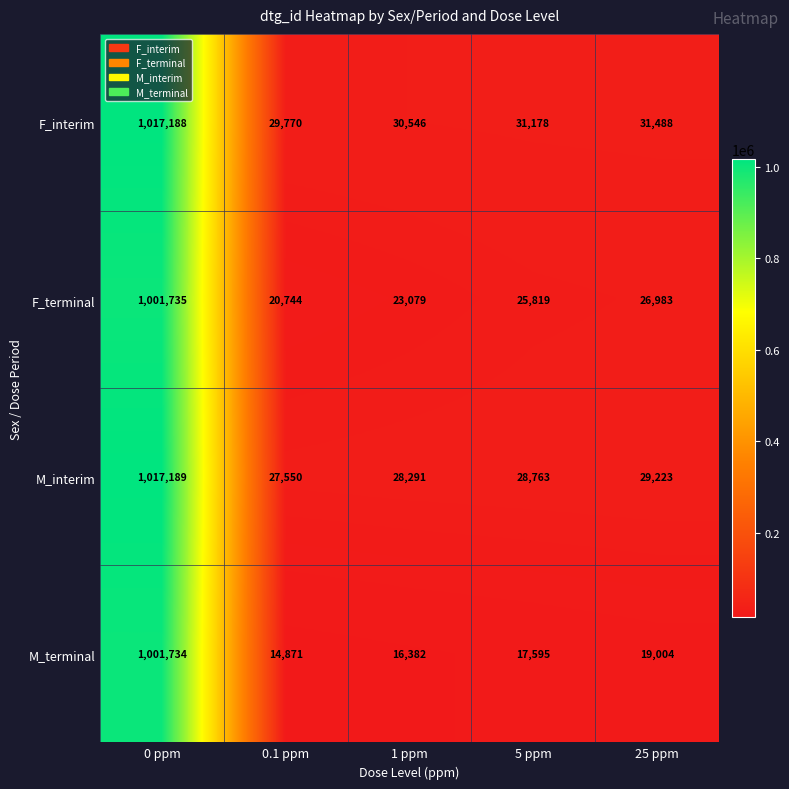

At which category does the chart reach its peak across all series?

0 ppm